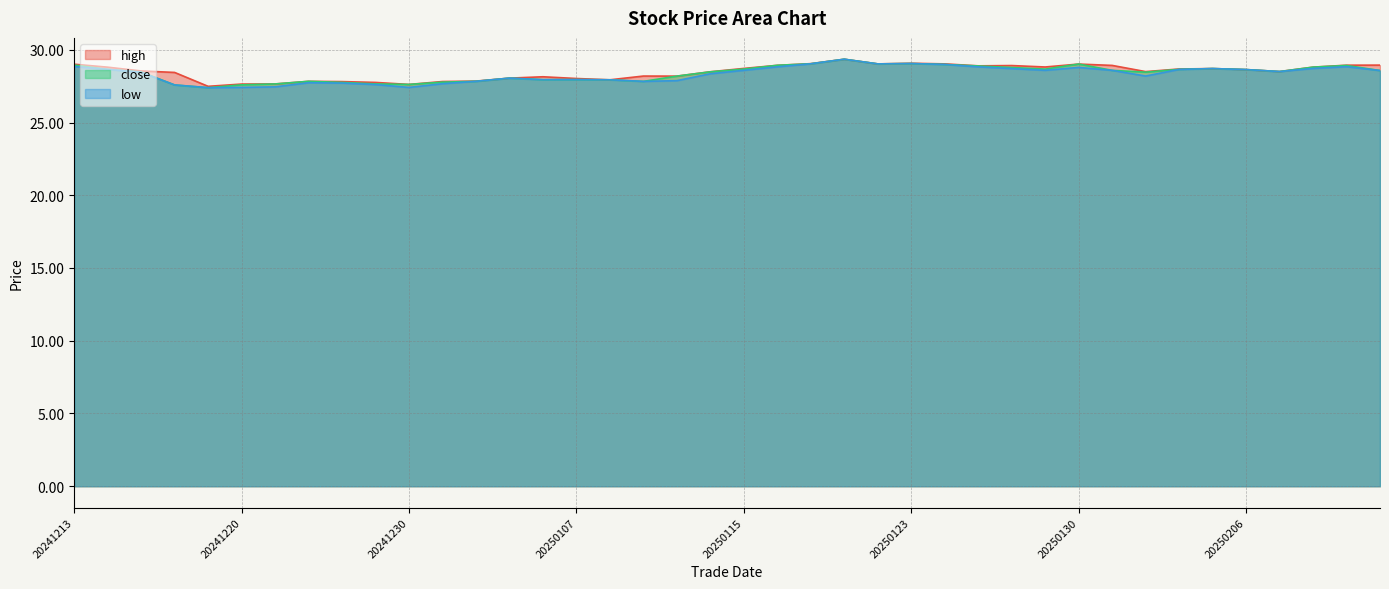

Where does the high series first go above 28?

20241213